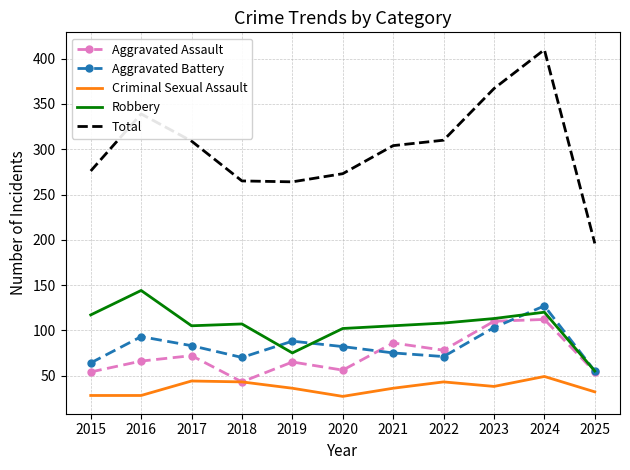

Which category has the highest value in the Robbery series?

2016